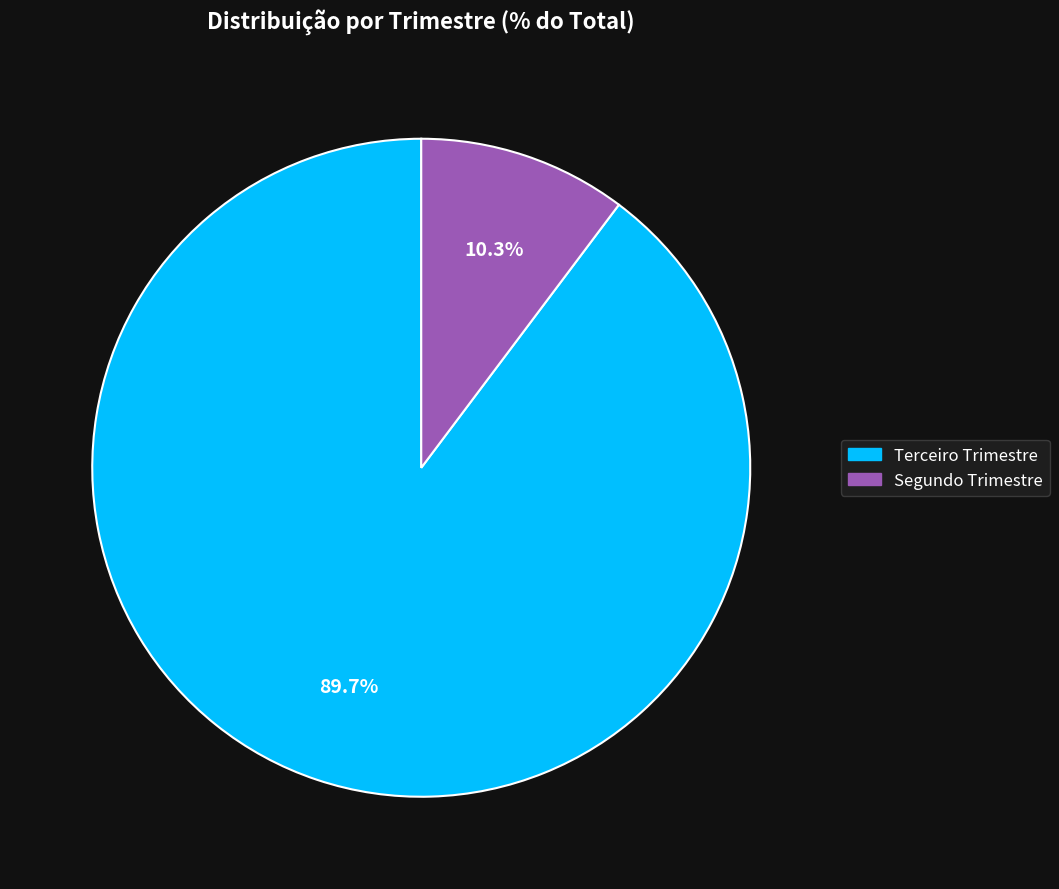

Which has a higher value, Segundo Trimestre or Terceiro Trimestre?

Terceiro Trimestre